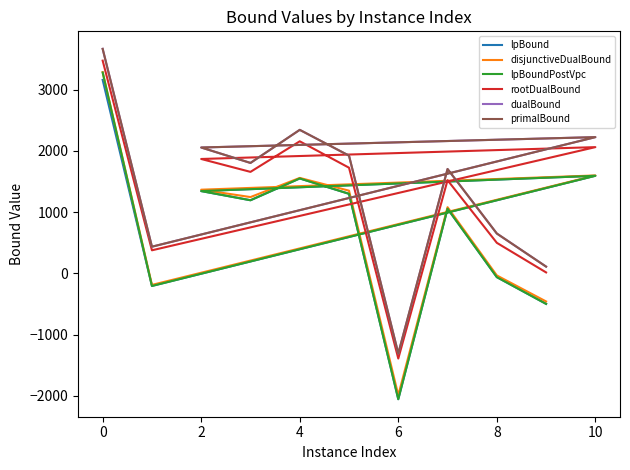

Where is the first local maximum for rootDualBound?

10